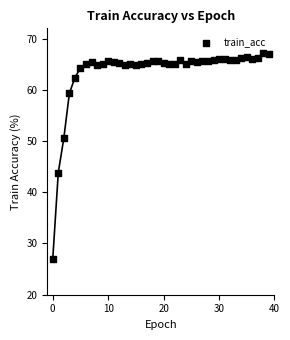

What is the range of Y values (max minus min)?

40.1